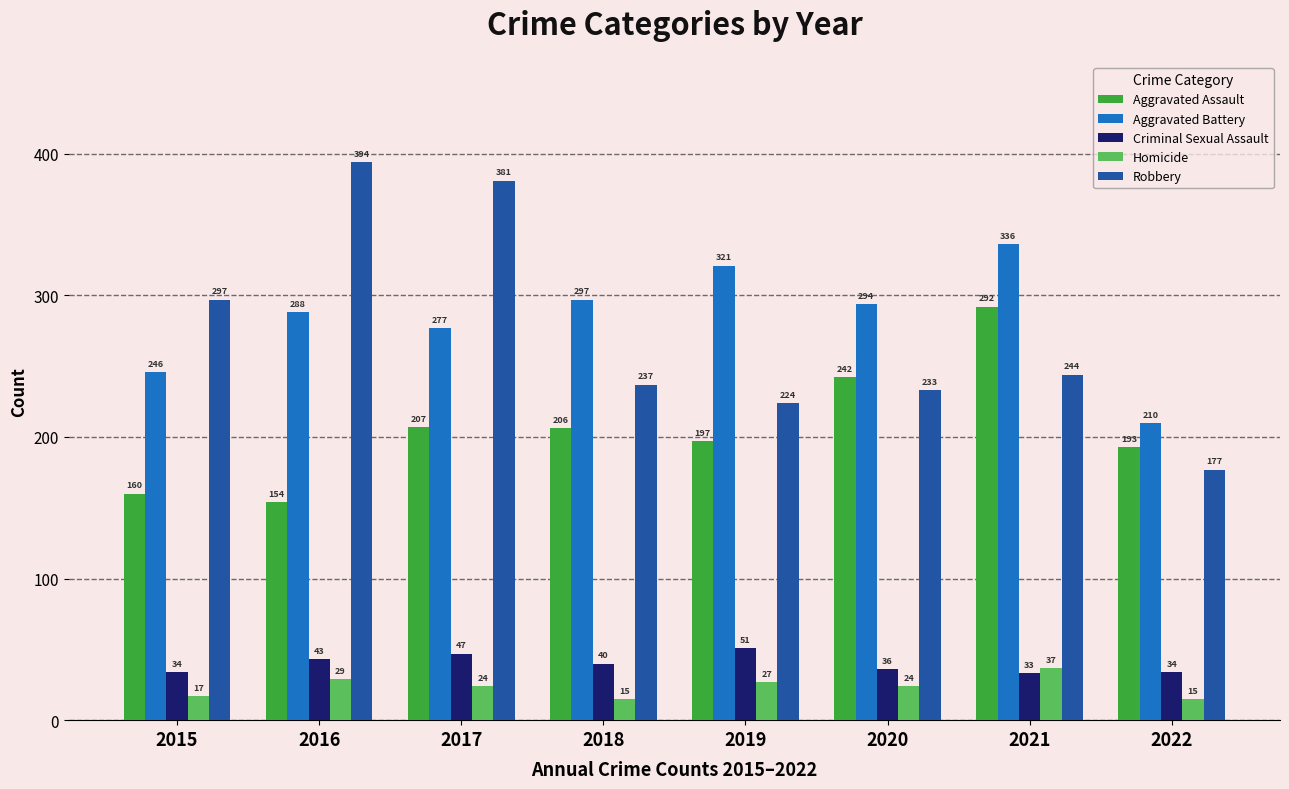

What is the maximum value for Aggravated Battery?

336